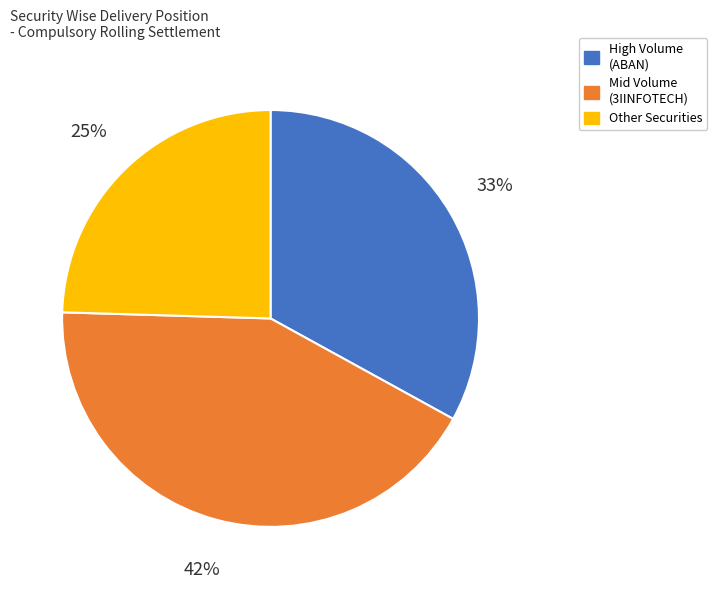

To the nearest percent, what is the average slice percentage?

33%